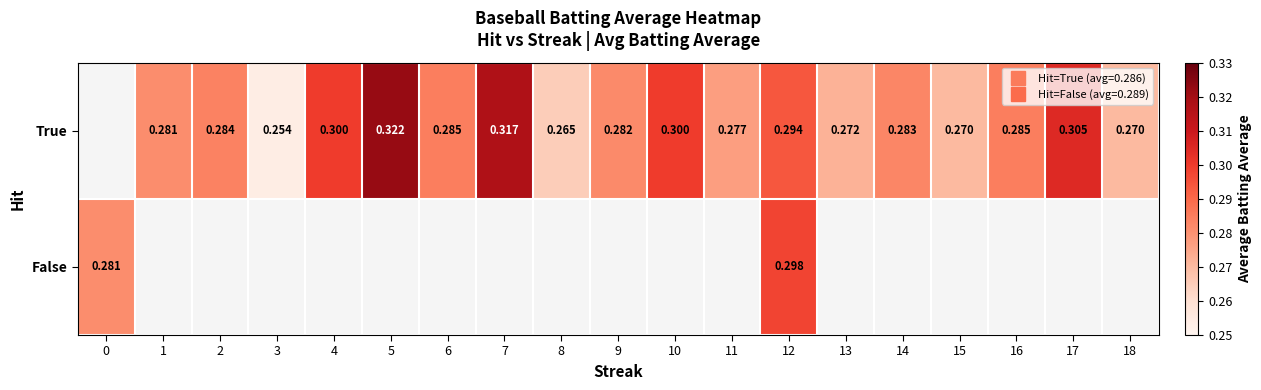

At which label is False closest to 0?

1